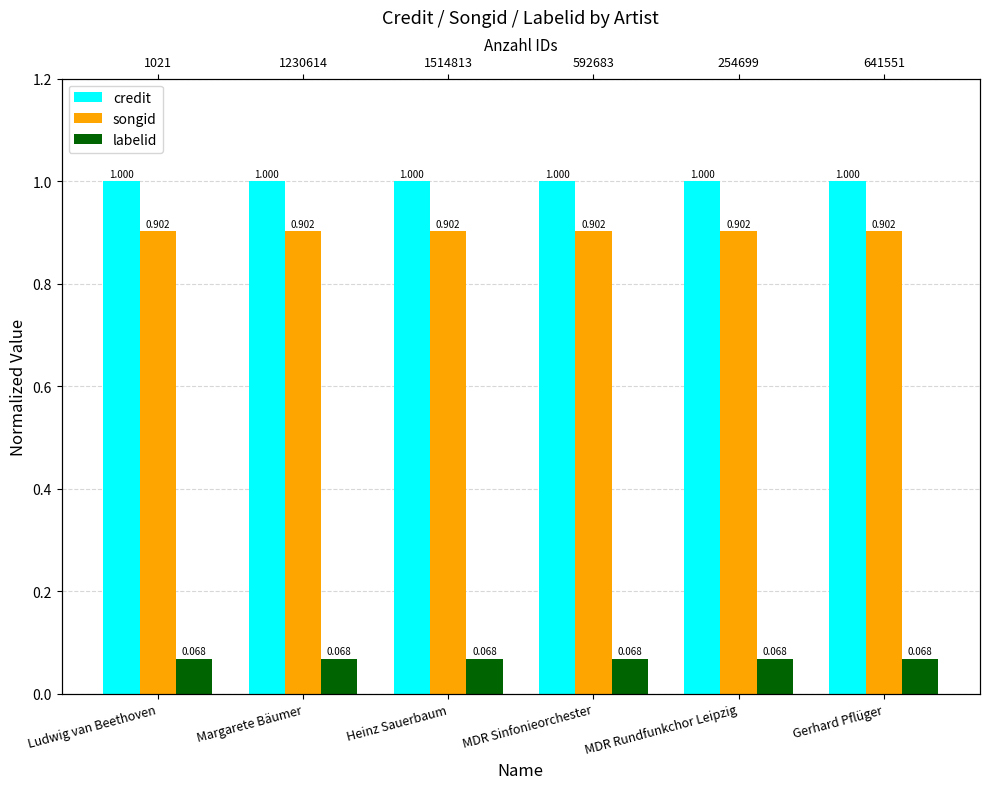

Which series changed the most between Margarete Bäumer and MDR Rundfunkchor Leipzig?

credit